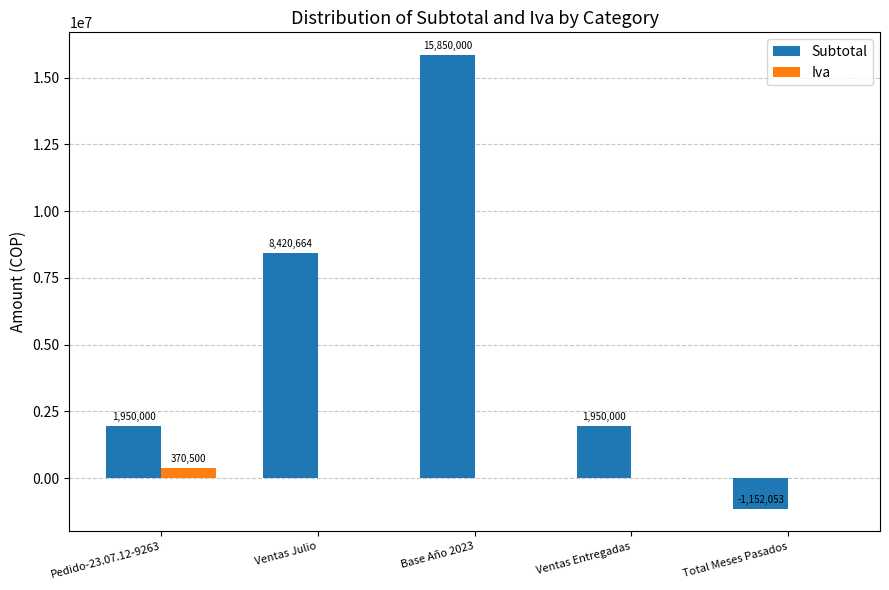

Where is Subtotal nearest to the value 7348973?

Ventas Julio